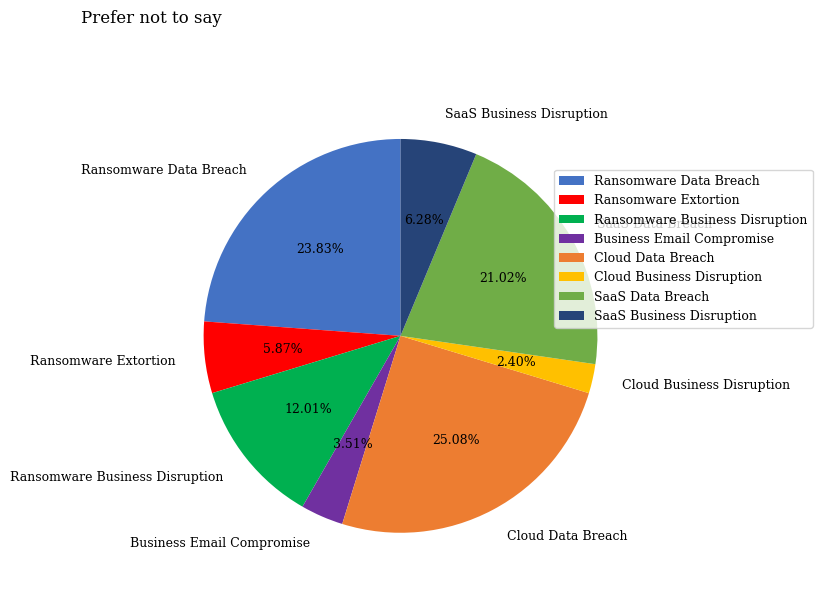

True or false: Business Email Compromise accounts for 18% of the total.

False